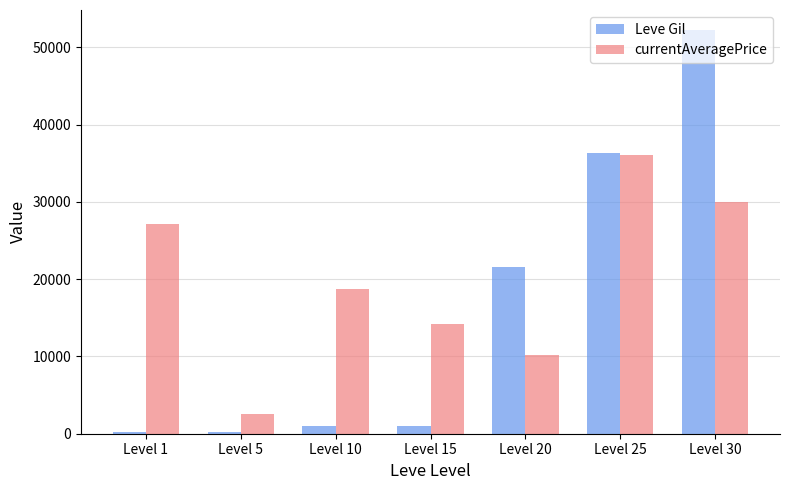

What is the spread (max minus min) of values at Level 20?

11426